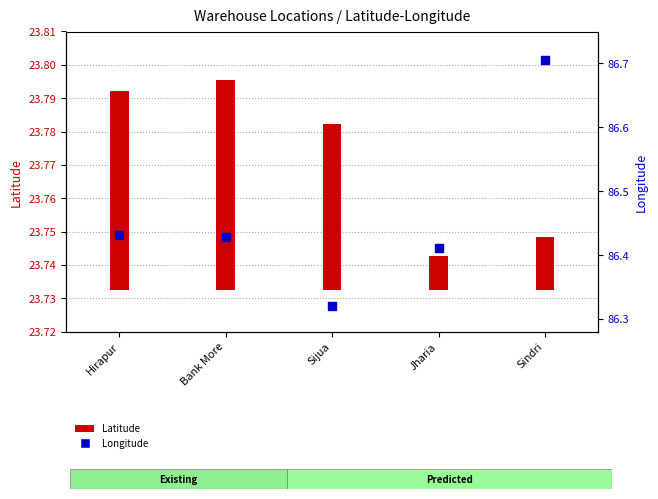

Which series has the largest Y range (max minus min)?

Longitude